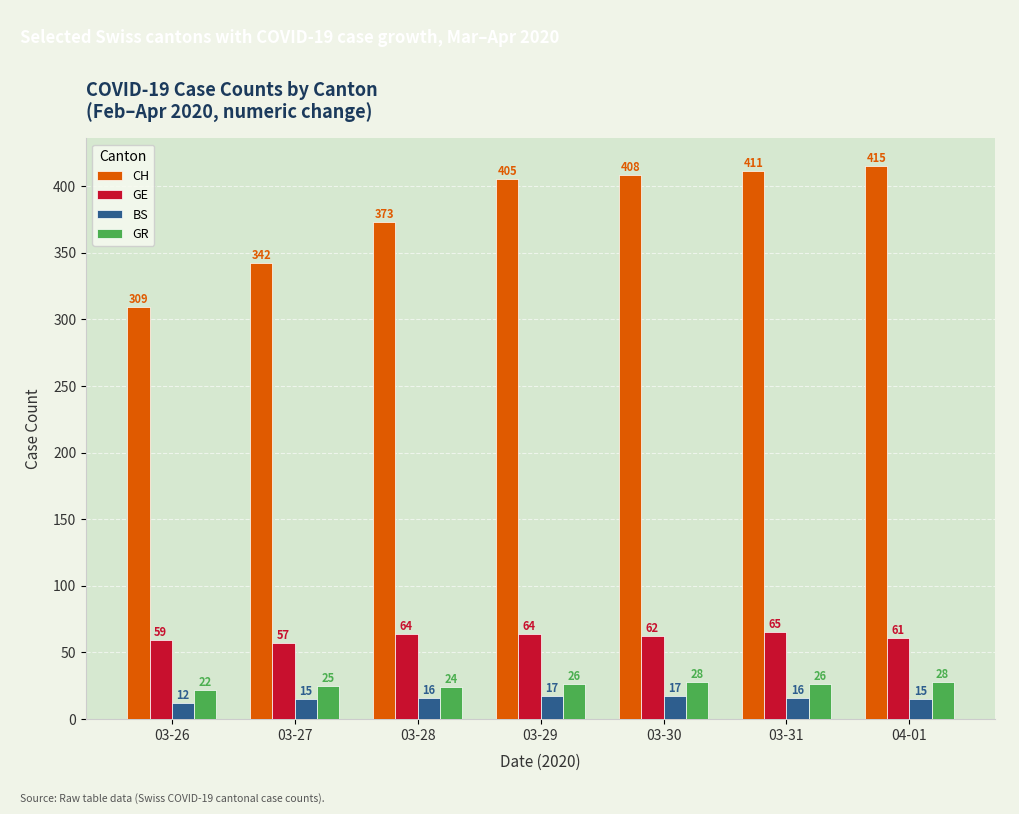

How many data points does each series have?

7